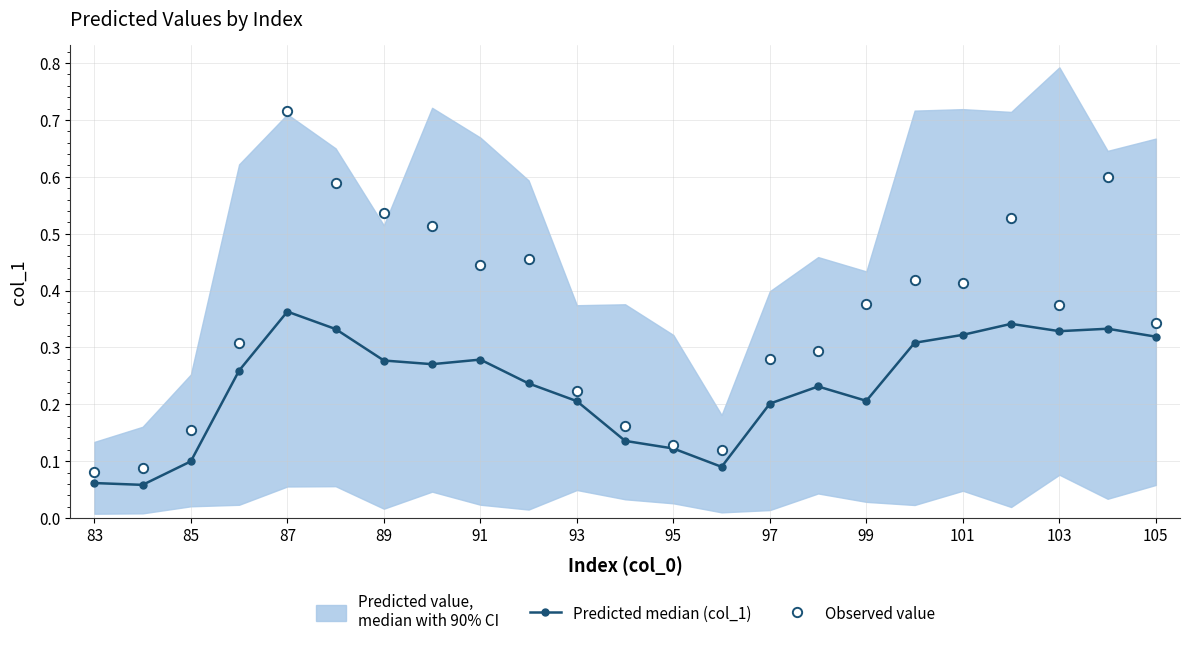

Which series has the largest total across all categories?

Observed value